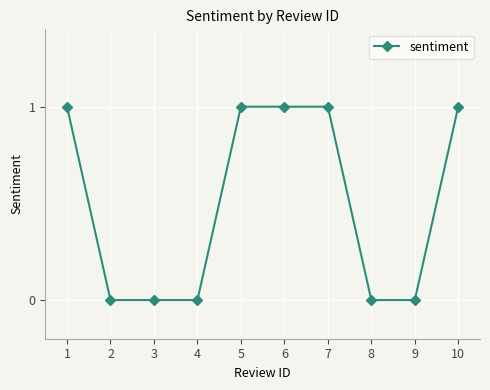

What is the sum of the values at 9 and 6?

1